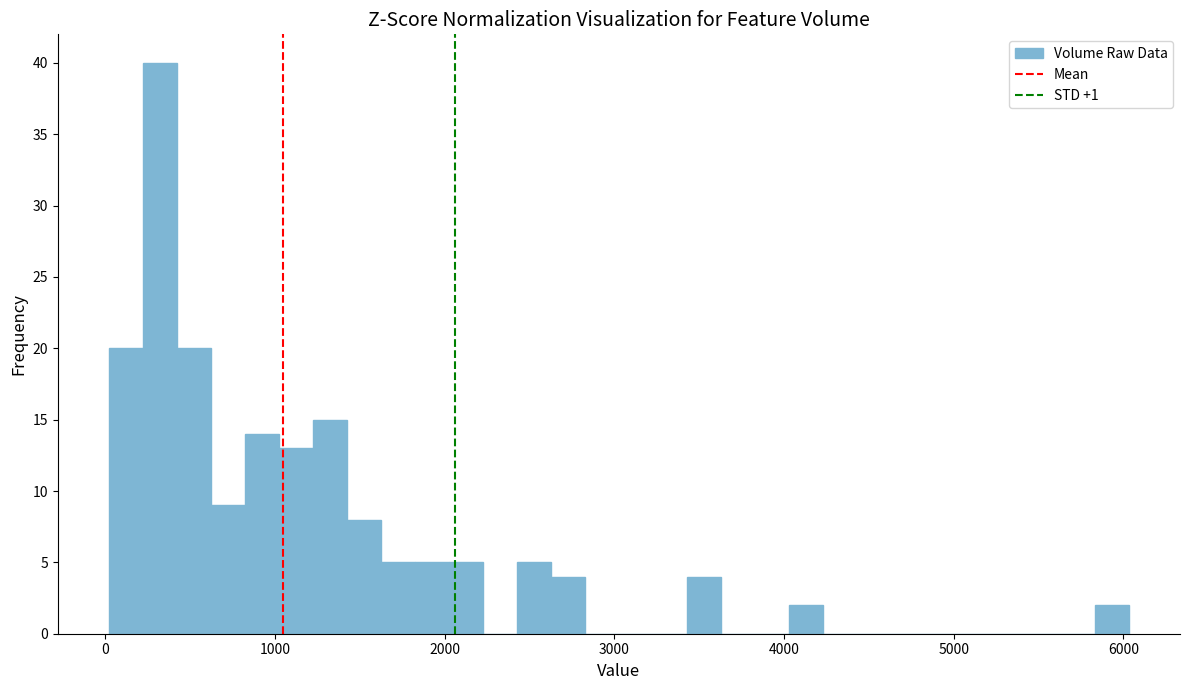

Around what value on the x-axis is the tallest bar? Give the approximate position of its centre, as read against the axis.

300